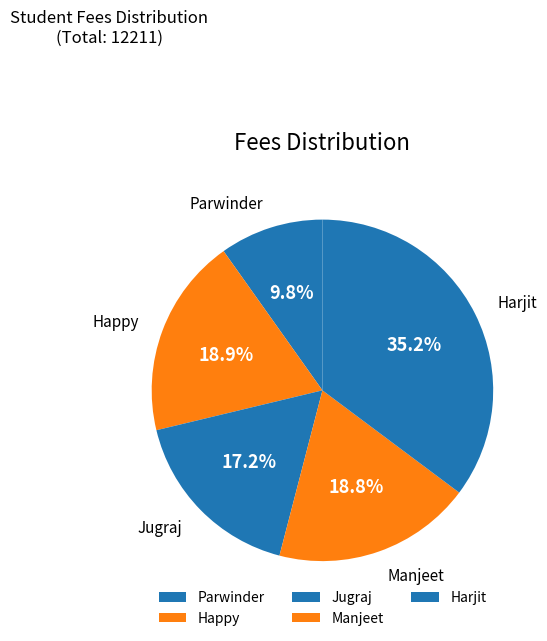

Does any single category account for the majority?

No